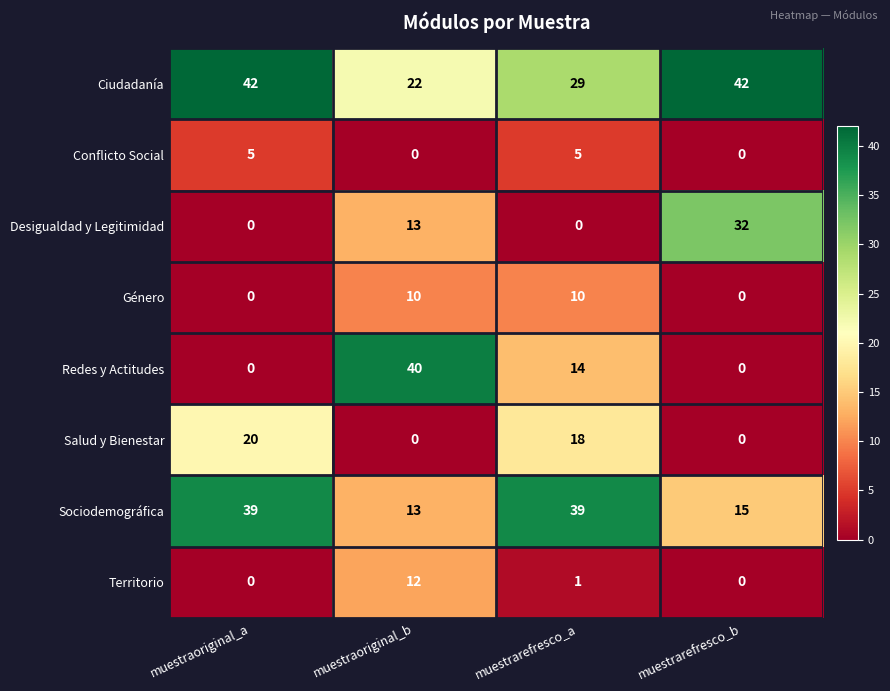

What is the difference between the highest and lowest values at muestrarefresco_a?

39